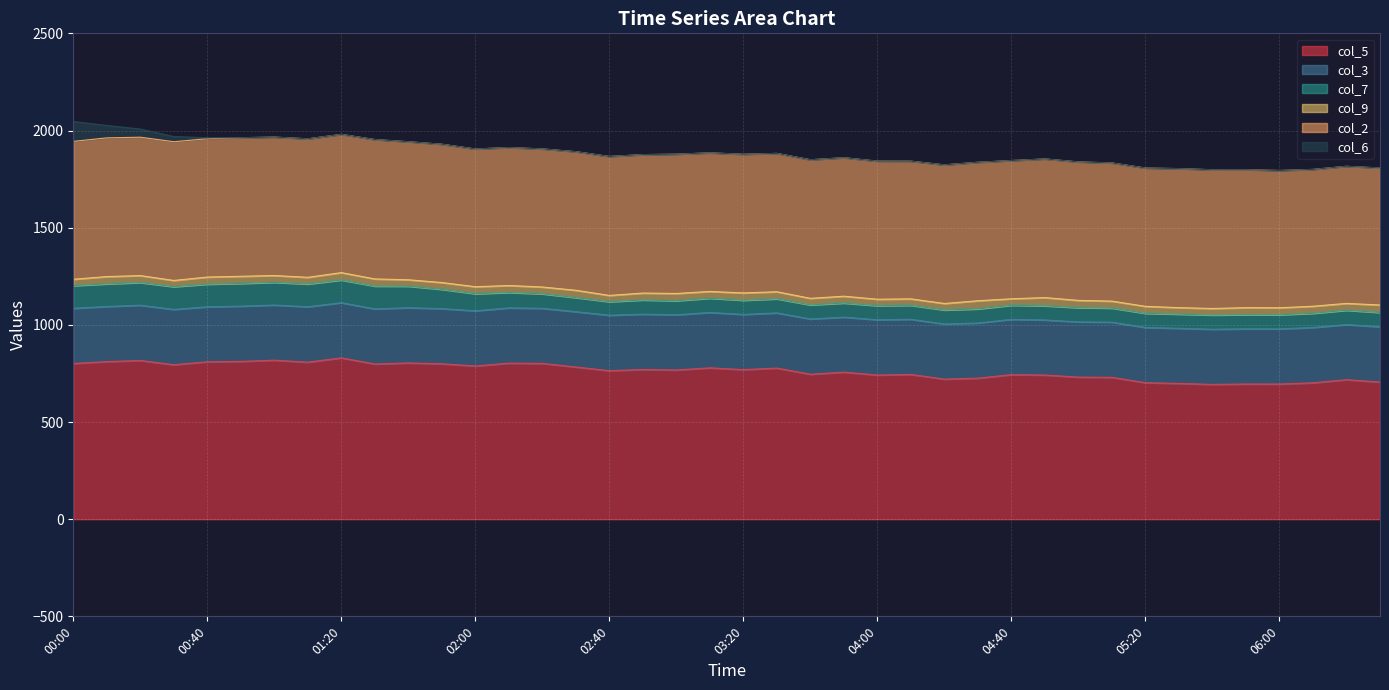

What is the value of the col_2 point at the 8th from the left?

712.8